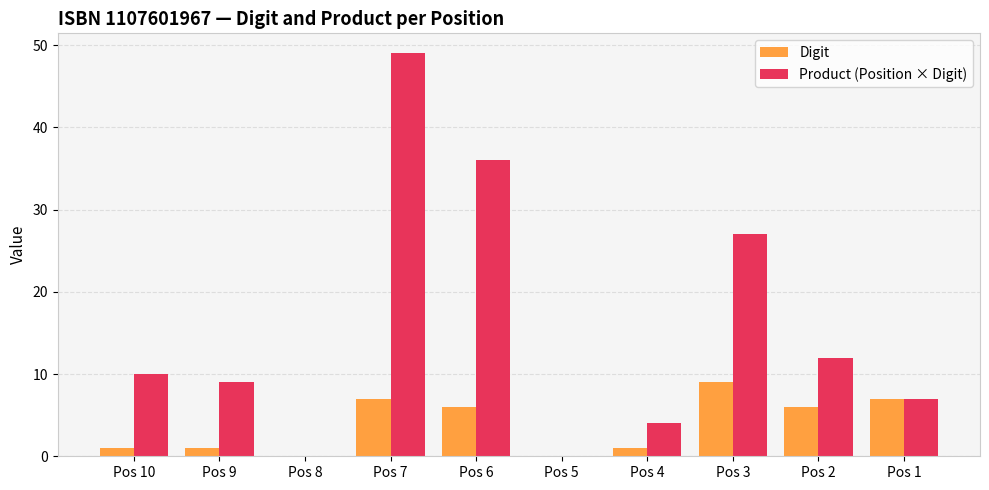

Reading left to right, list all the values displayed in this chart.

Digit: Pos 10=1	Pos 9=1	Pos 8=0	Pos 7=7	Pos 6=6	Pos 5=0	Pos 4=1	Pos 3=9	Pos 2=6	Pos 1=7
Product (Position × Digit): Pos 10=10	Pos 9=9	Pos 8=0	Pos 7=49	Pos 6=36	Pos 5=0	Pos 4=4	Pos 3=27	Pos 2=12	Pos 1=7